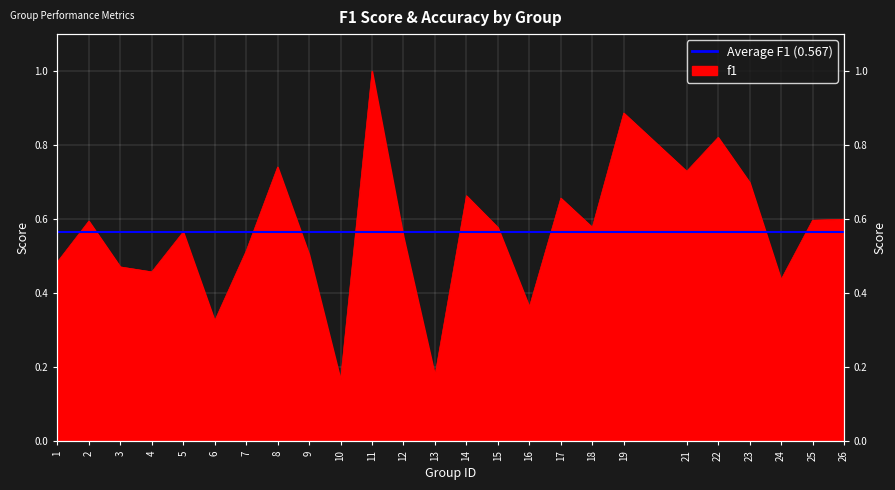

What is the sum of all accuracy values?

14.6